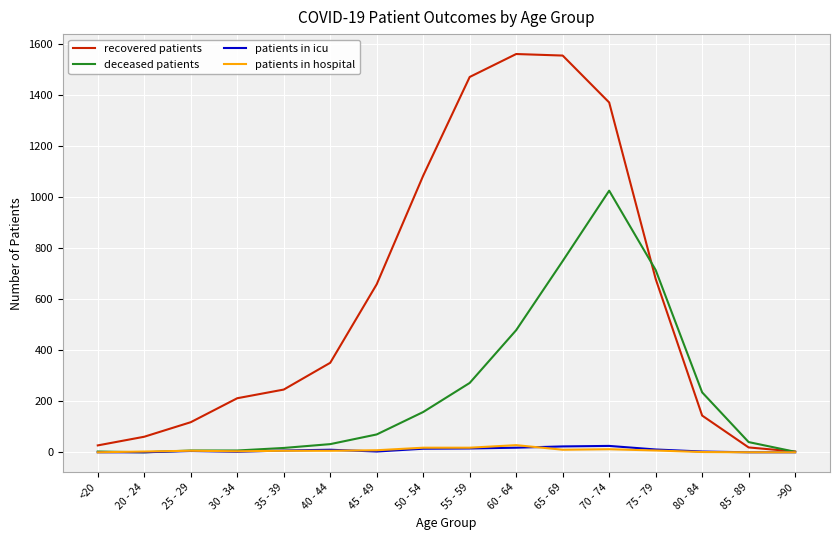

Which series has the largest range (max minus min)?

recovered patients